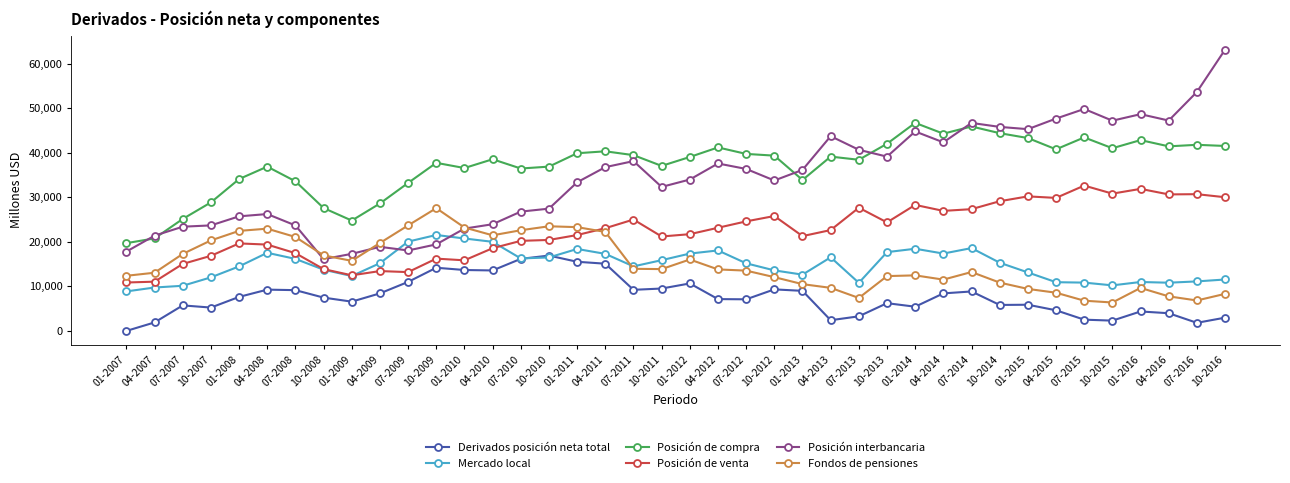

What are all the series names shown in the legend?

Derivados posición neta total, Mercado local, Posición de compra, Posición de venta, Posición interbancaria, Fondos de pensiones